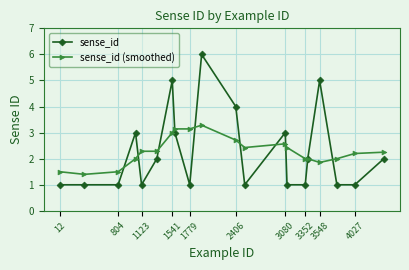

What is the minimum value for sense_id (smoothed)?

1.4